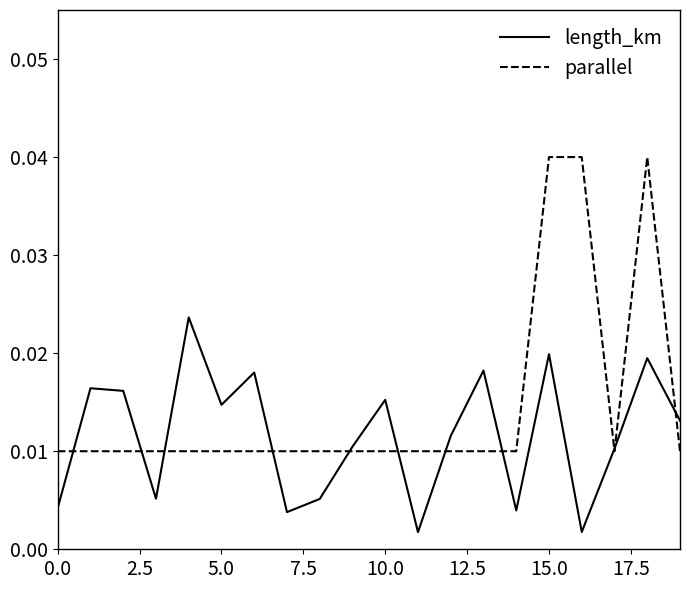

Which series has the largest total across all categories?

parallel